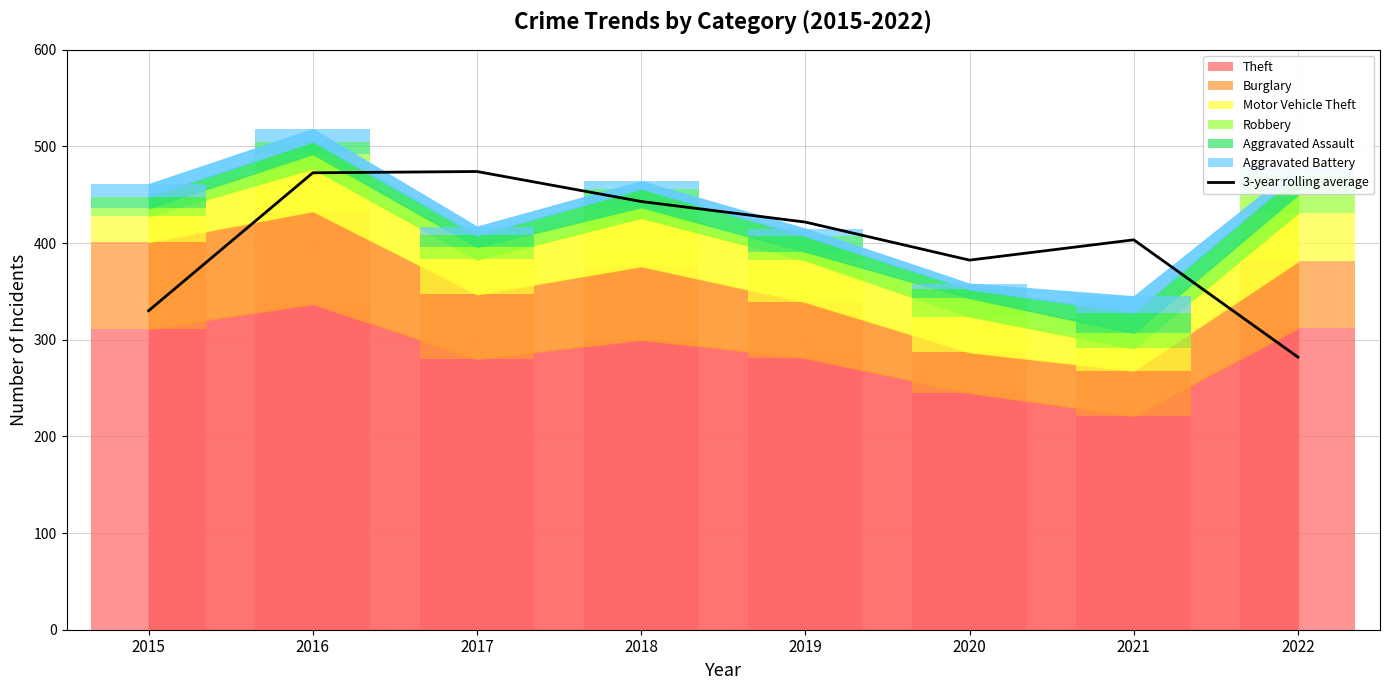

Does the chart have visible grid lines?

Yes